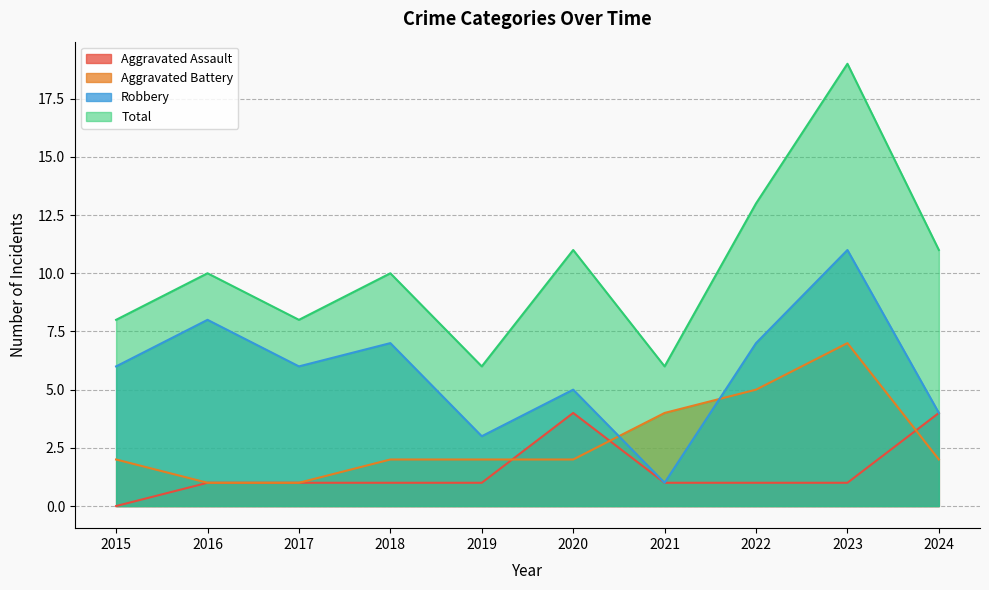

How many data points does each series have?

10